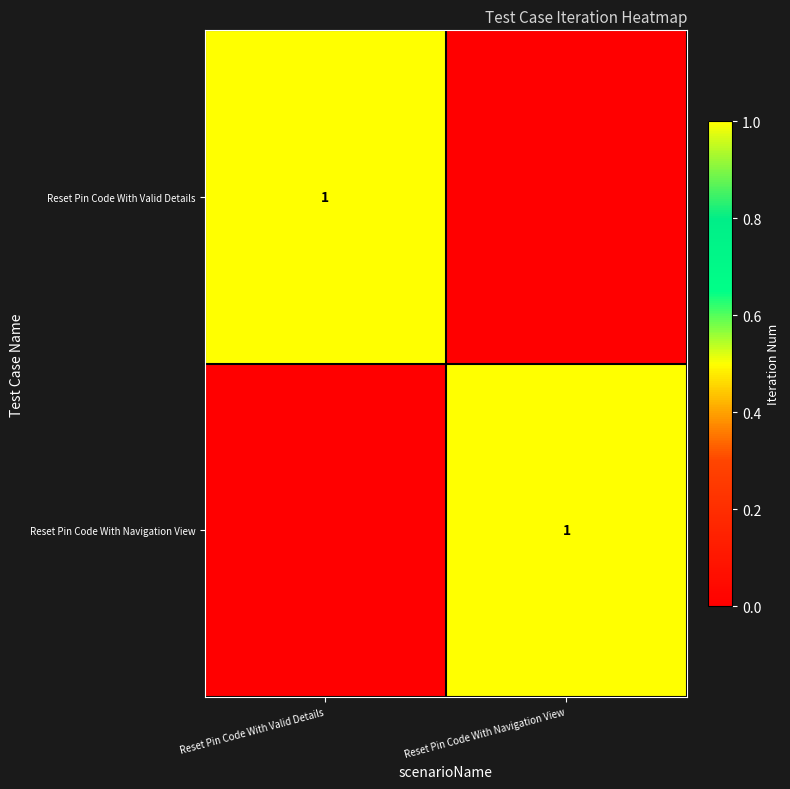

What is the total value across all series at Reset Pin Code With Navigation View?

1